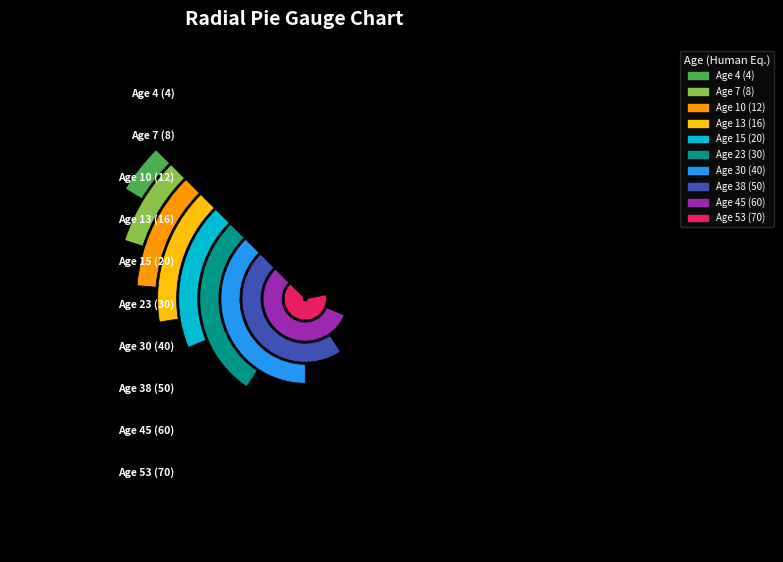

The 30 slice represents 4% of the pie. True or false?

False